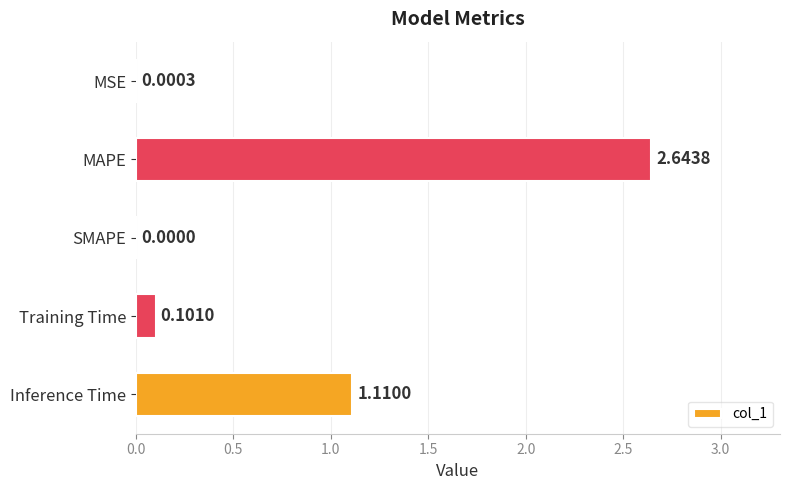

Are the bars horizontal?

Yes